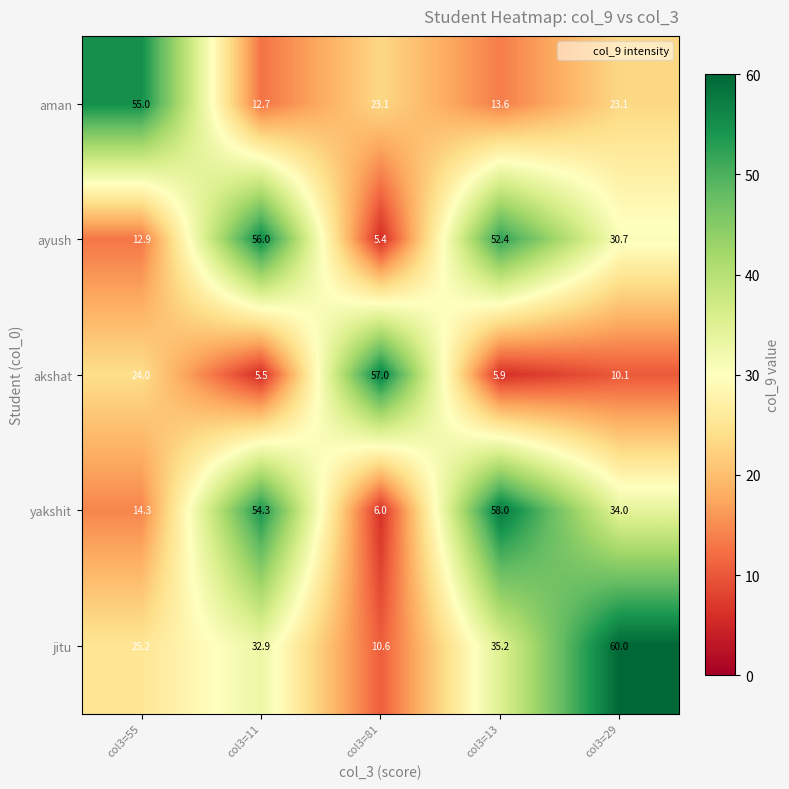

Which series changed the most between col3=81 and col3=13?

yakshit